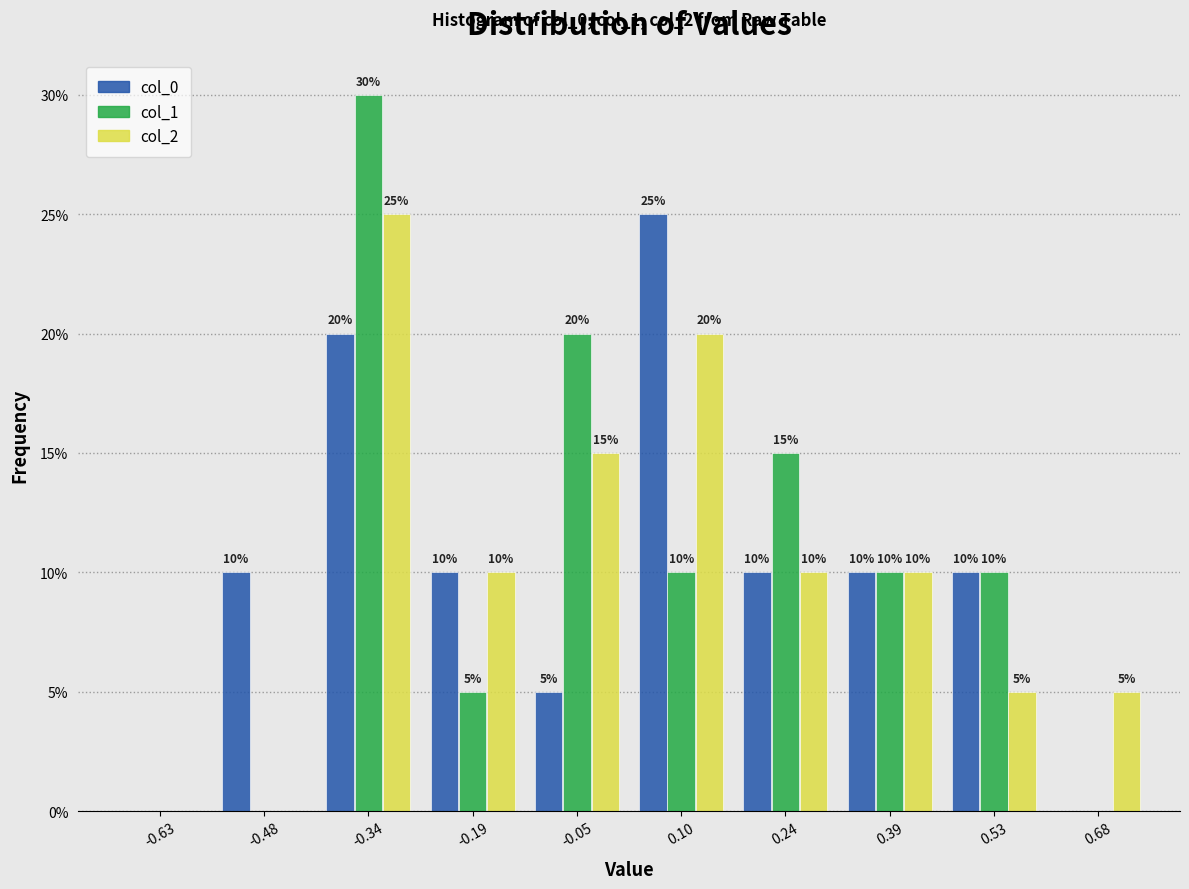

In the col_1 series, which range on the x-axis has the tallest bar?

-0.410 to -0.265